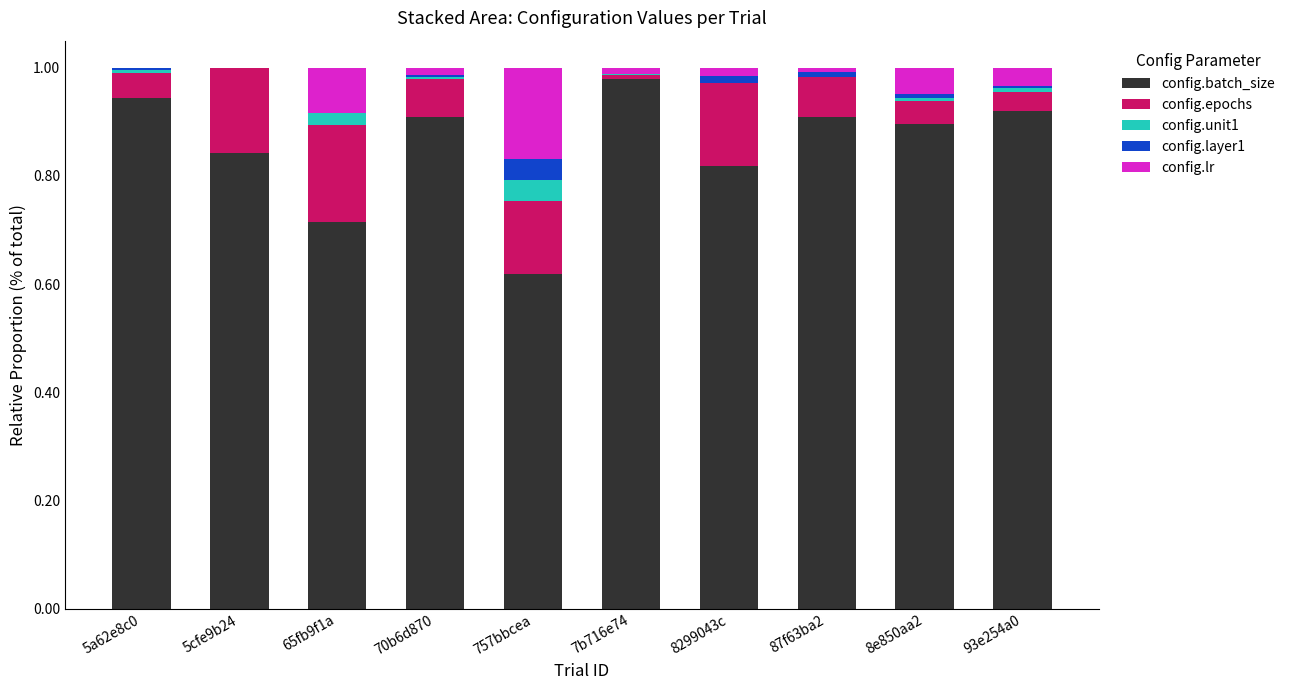

What is the sum of all config.batch_size values?

8.5